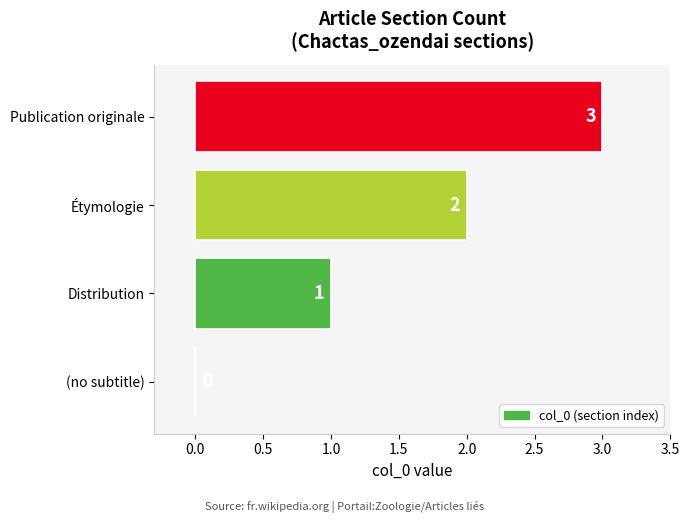

Which category has the highest value across all series?

Publication originale